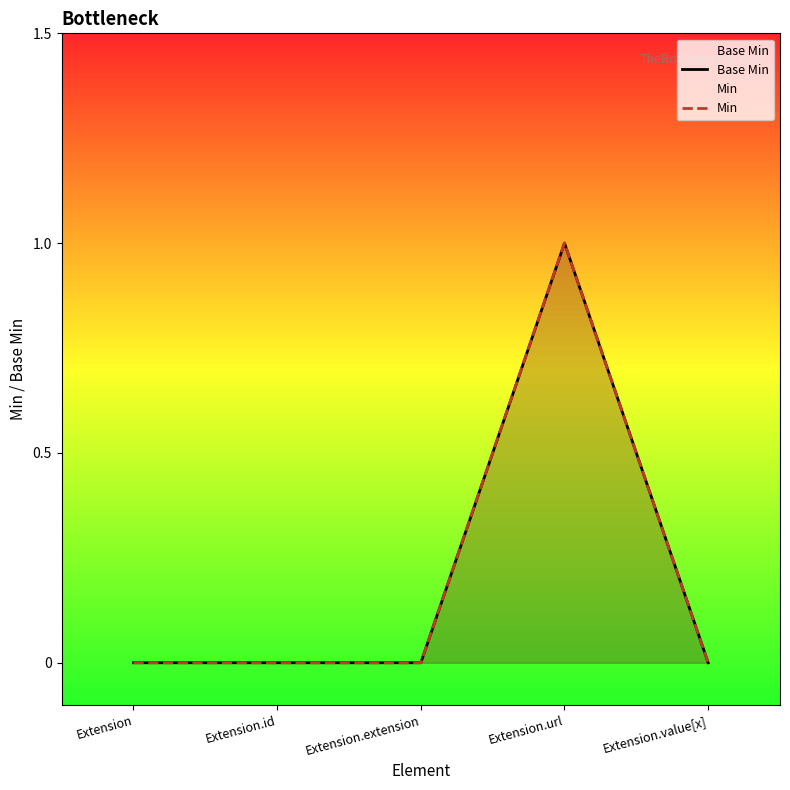

Reading left to right, list all the values displayed in this chart.

Base Min: 0	0	0	1	0
Min: 0	0	0	1	0